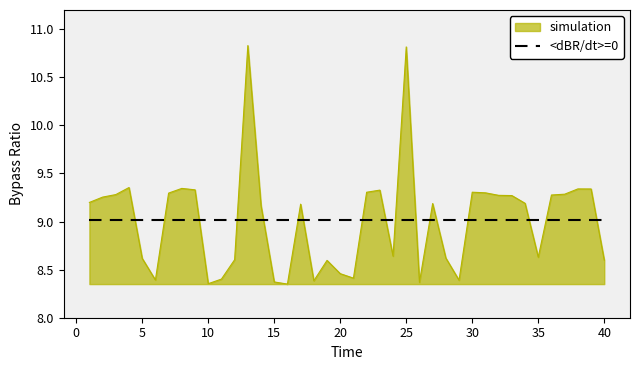

What is the difference between the maximum and minimum values in the simulation series?

2.5